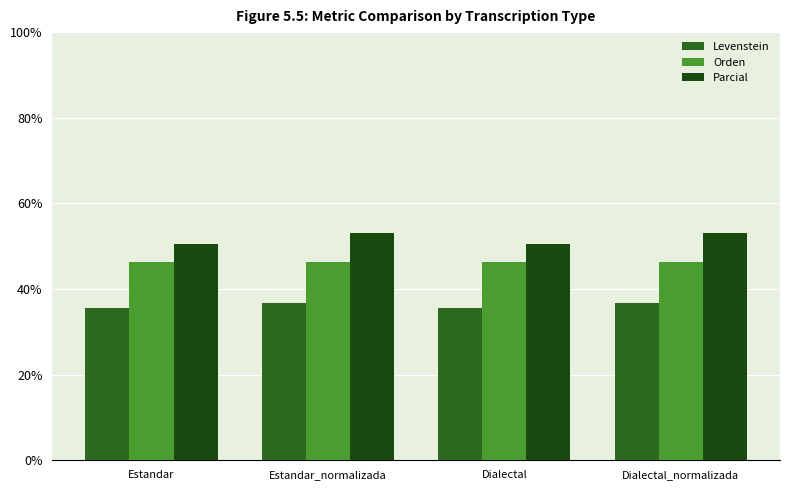

The Levenstein series shows 35.6 at Estandar. True or false?

True